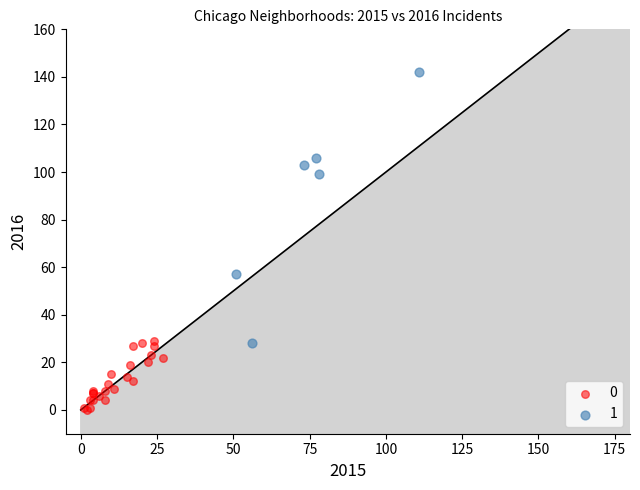

Which series contains the highest Y value?

1